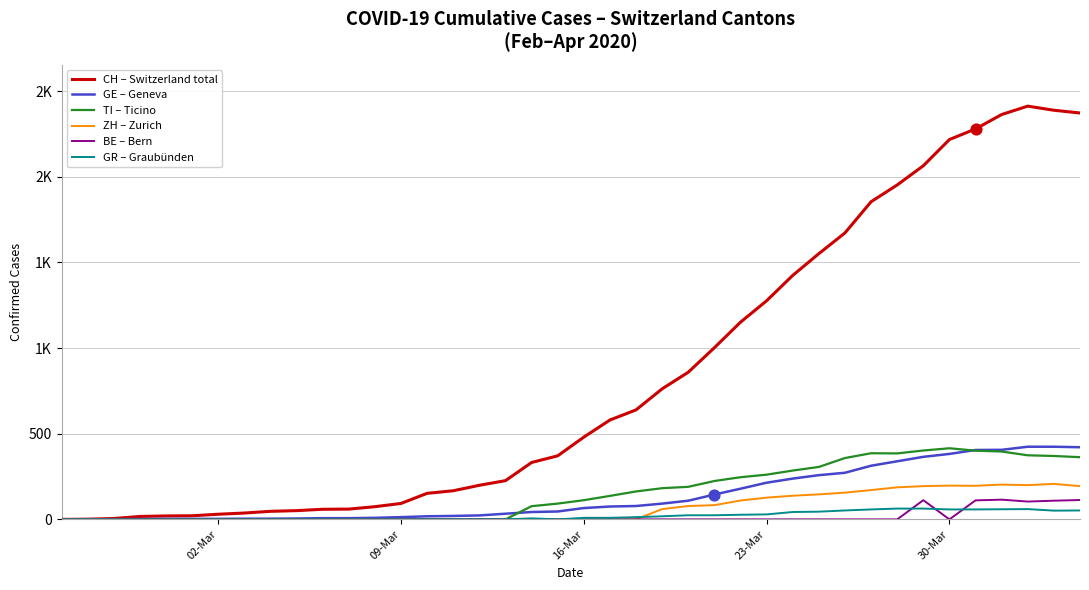

What are all the series names shown in the legend?

CH – Switzerland total, GE – Geneva, TI – Ticino, ZH – Zurich, BE – Bern, GR – Graubünden